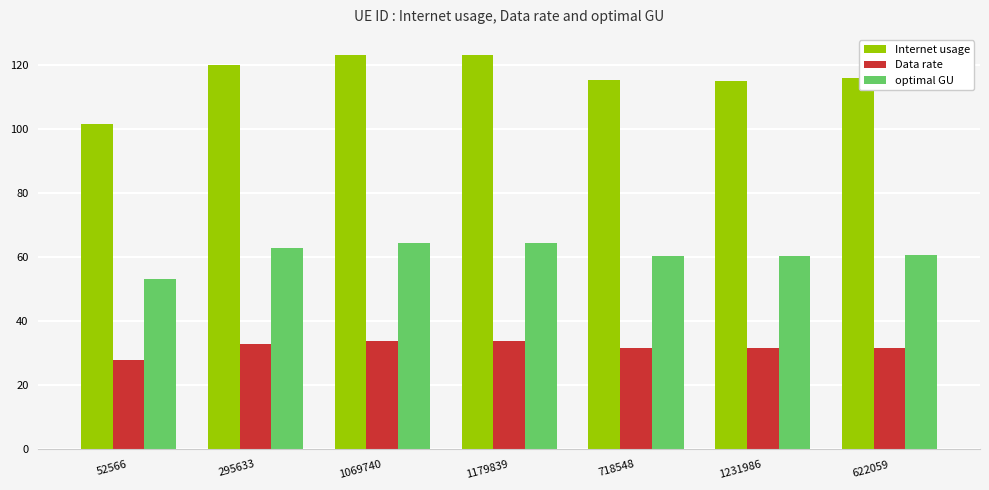

What is the difference between the Internet usage values at 52566 and 1231986?

13.5